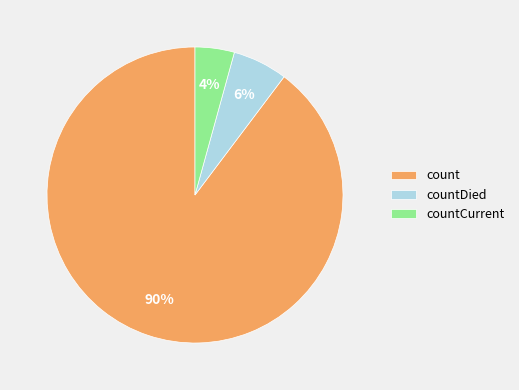

Does countCurrent account for over 50% of the chart?

No